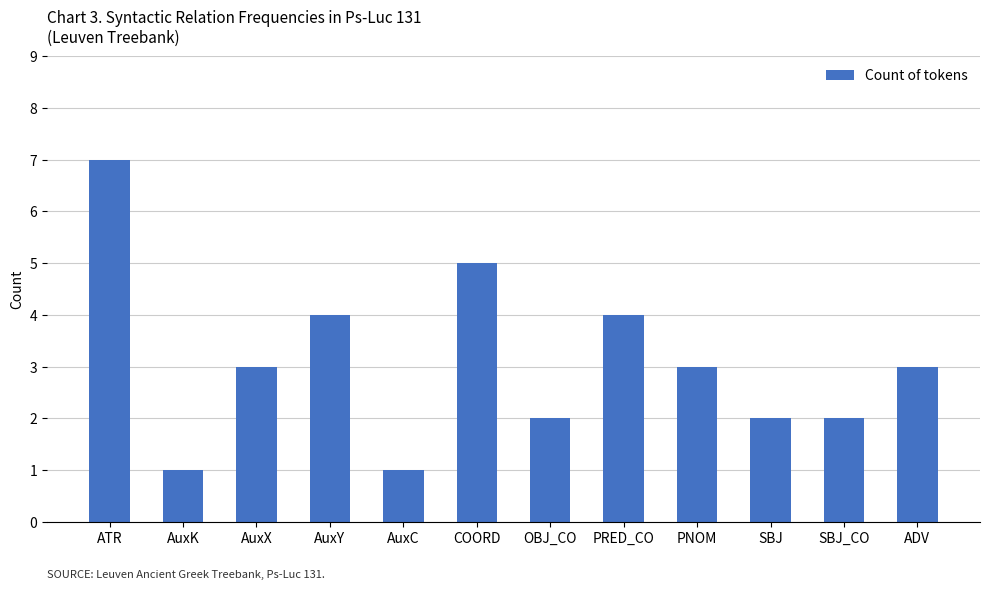

What is the difference between the maximum and minimum values?

6